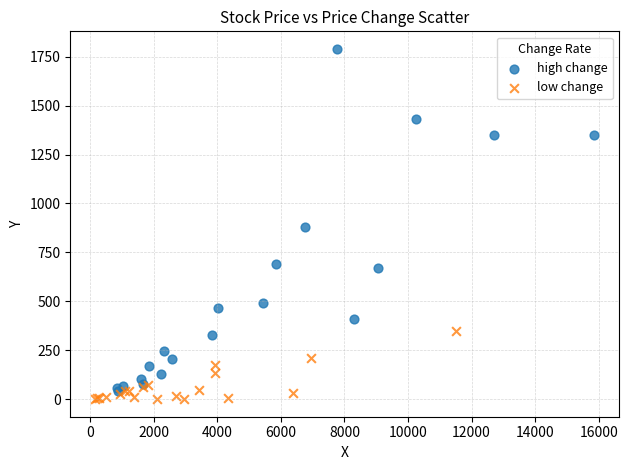

Which series reaches the maximum Y coordinate?

high change